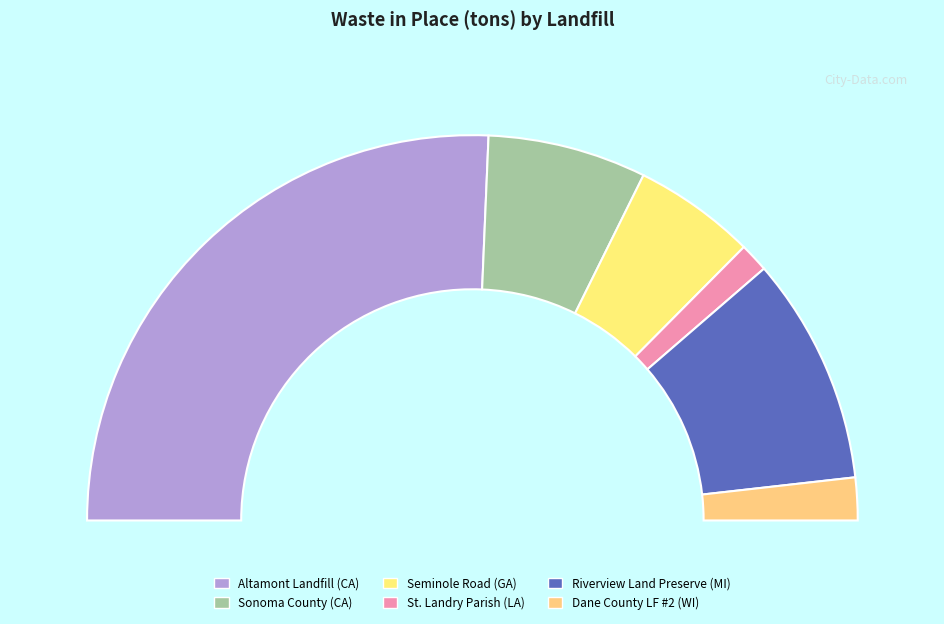

The St. Landry Parish (LA) slice represents 2% of the pie. True or false?

True